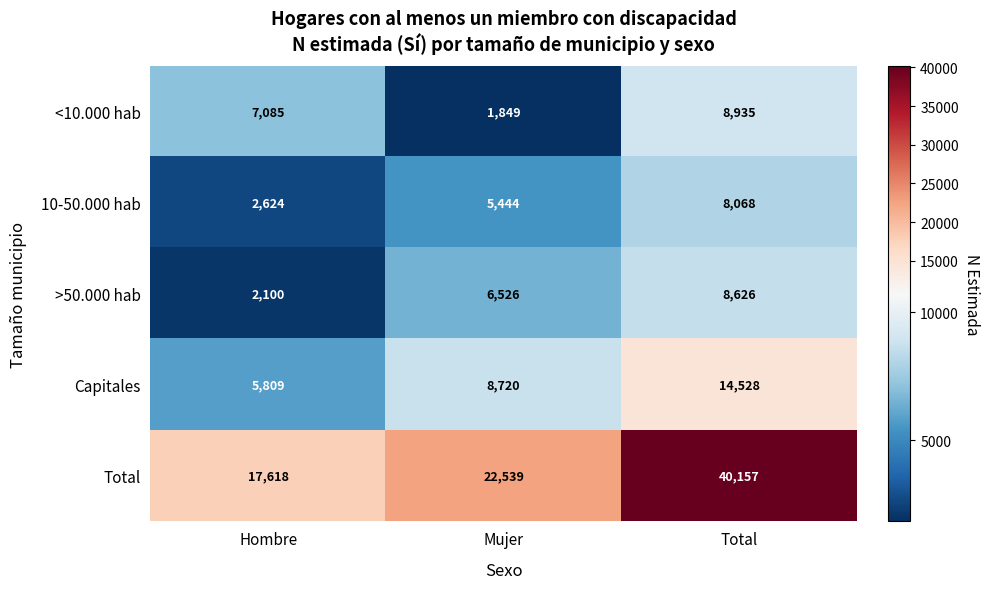

What is the difference between the maximum and minimum values in the Capitales series?

8719